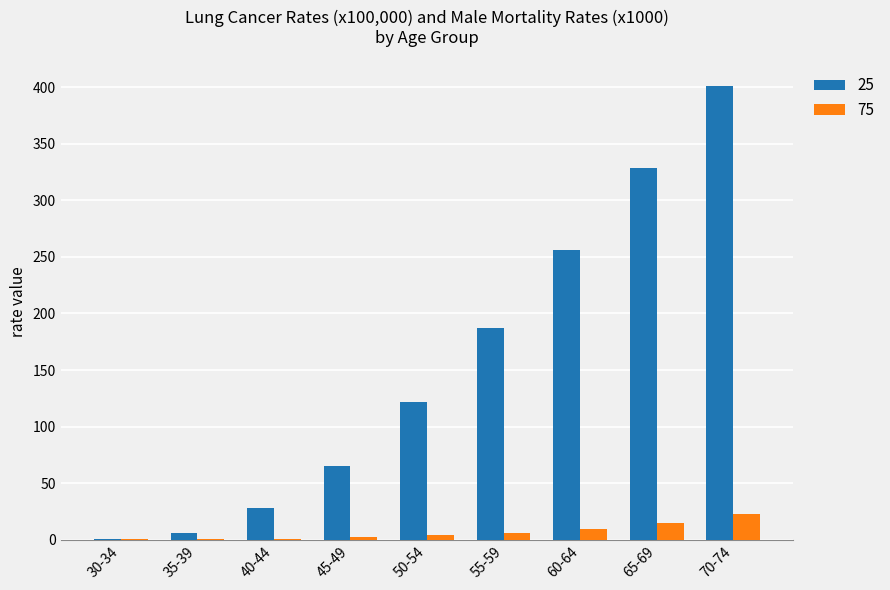

Is it true that 75 equals 2.2 at 45-49?

True